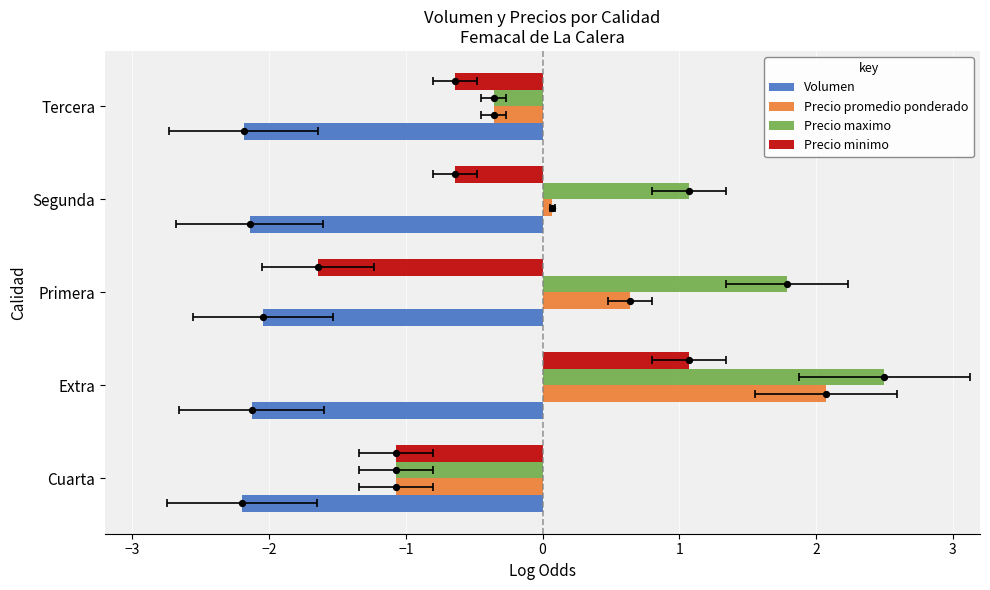

Which series has the widest spread of Y values?

Precio maximo